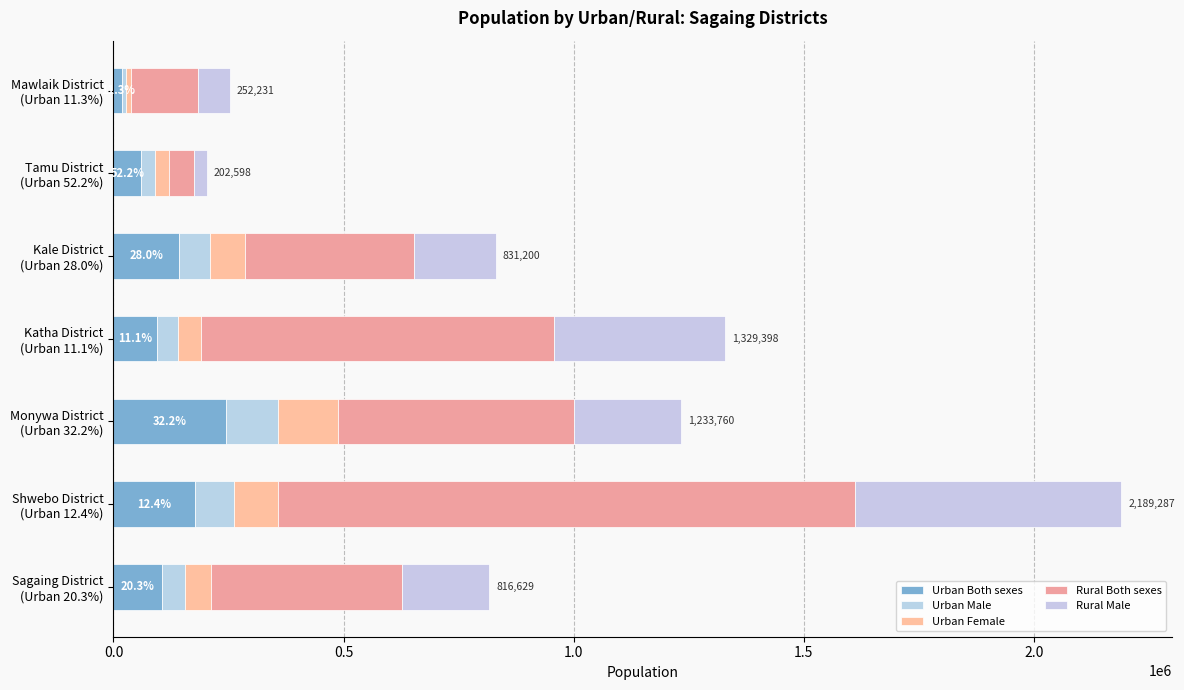

What is the sum of all Urban Both sexes values?

844775